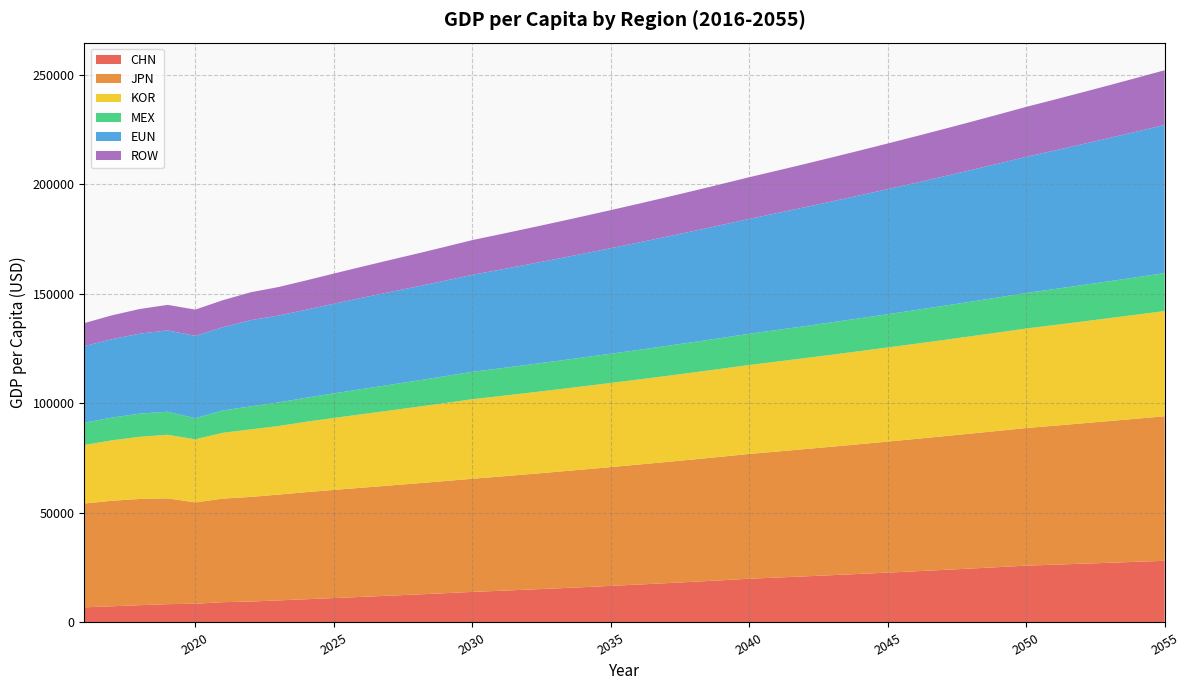

Reading left to right, transcribe all the data shown in this chart.

CHN: 6908.1	7388.0	7886.7	8356.0	8543.1	9264.8	9542.8	10069.9	10603.4	11134.1	11675.0	12223.7	12773.8	13348.6	13949.3	14458.7	14986.7	15533.9	16101.2	16689.2	17298.6	17930.3	18585.0	19263.7	19967.1	20496.6	21040.1	21598.0	22170.7	22758.6	23362.1	23981.6	24617.5	25270.3	25940.4	26368.8	26804.4	27247.1	27697.1	28154.6
JPN: 47403.0	48197.2	48507.3	48312.2	46262.7	47294.3	47778.9	48293.7	48892.7	49379.4	49834.3	50282.8	50735.4	51192.0	51652.7	52161.1	52674.6	53193.0	53716.6	54245.3	54779.2	55318.4	55862.9	56412.8	56968.0	57528.7	58095.0	58666.8	59244.3	59827.4	60416.3	61010.9	61611.4	62217.9	62830.3	63448.7	64073.2	64703.9	65340.7	65983.9
KOR: 26725.5	27569.9	28371.5	29008.1	28802.4	30042.2	30818.7	31296.9	32120.4	32839.7	33540.2	34211.0	34895.3	35593.2	36305.0	36713.9	37127.4	37545.5	37968.4	38396.0	38828.4	39265.7	39707.9	40155.1	40607.3	41064.6	41527.1	41994.8	42467.7	42946.0	43429.6	43918.8	44413.4	44913.6	45419.4	45930.9	46448.2	46971.3	47500.3	48035.2
MEX: 10183.0	10373.6	10578.2	10548.8	9636.1	10198.7	10510.3	10764.3	10978.9	11229.6	11474.6	11727.0	11985.0	12248.7	12518.2	12681.3	12846.5	13013.9	13183.5	13355.3	13529.3	13705.6	13884.2	14065.1	14248.4	14434.0	14622.1	14812.6	15005.7	15201.2	15399.3	15599.9	15803.2	16009.1	16217.7	16429.0	16643.1	16860.0	17079.7	17302.2
EUN: 34967.4	35841.6	36509.5	37128.4	37588.7	37997.6	39373.3	39663.1	40174.5	40923.1	41647.8	42331.7	42966.7	43611.2	44265.3	45022.7	45793.0	46576.4	47373.3	48183.8	49008.2	49846.7	50699.5	51566.9	52449.2	53346.5	54259.2	55187.5	56131.8	57092.1	58068.9	59062.4	60072.9	61100.7	62146.1	63209.3	64290.8	65390.7	66509.5	67647.4
ROW: 10497.6	10878.7	11262.9	11634.5	11998.4	12337.9	12719.5	13030.3	13377.1	13772.4	14188.1	14603.0	15011.9	15432.3	15864.4	16155.1	16451.2	16752.7	17059.7	17372.4	17690.8	18015.0	18345.2	18681.4	19023.8	19372.4	19727.4	20089.0	20457.2	20832.1	21213.9	21602.7	21998.6	22401.8	22812.3	23230.4	23656.2	24089.7	24531.2	24980.8